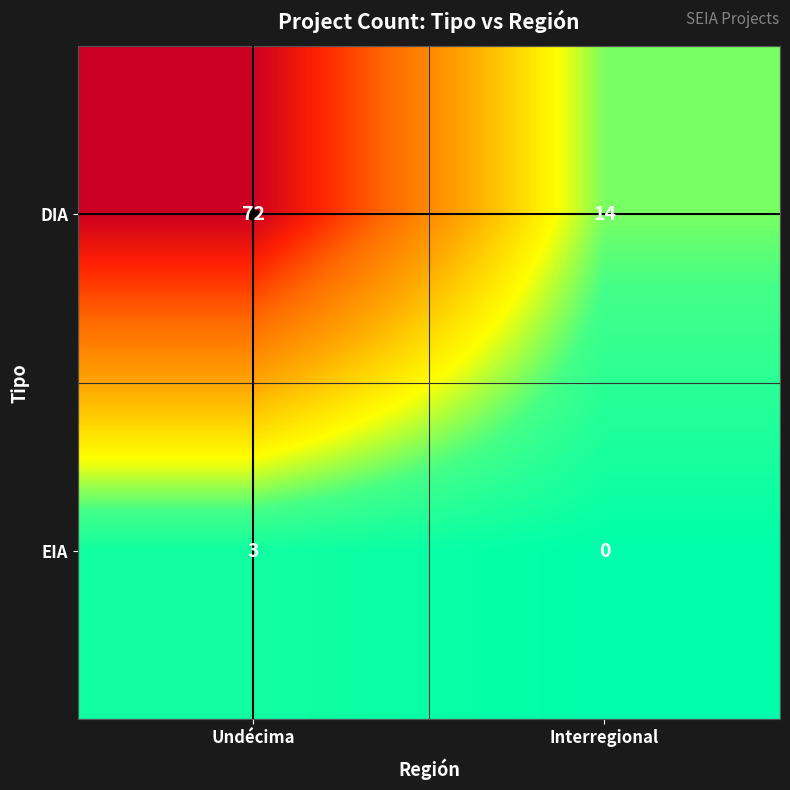

Is the value of EIA at Interregional greater than the value of DIA at Interregional?

No